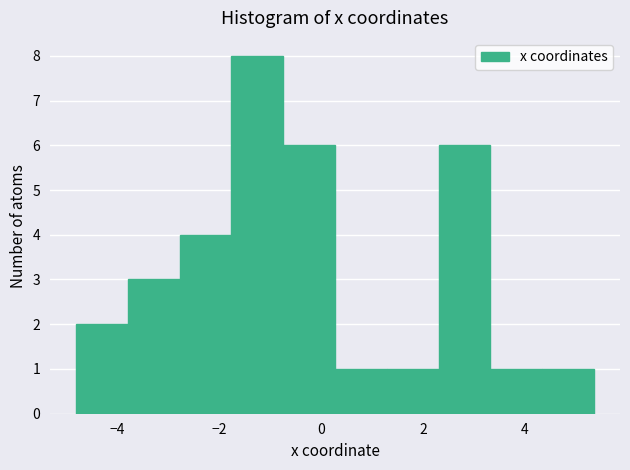

Reading left to right, transcribe this chart: for each bar, give the range it covers on the x-axis and its height. Neither the bar edges nor the heights are printed on the chart, so give them approximately, as read against the axes.

-4.8 to -3.8: 2
-3.8 to -2.8: 3
-2.8 to -1.8: 4
-1.8 to -0.8: 8
-0.8 to 0.2: 6
0.2 to 1.2: 1
1.2 to 2.4: 1
2.4 to 3.4: 6
3.4 to 4.4: 1
4.4 to 5.4: 1